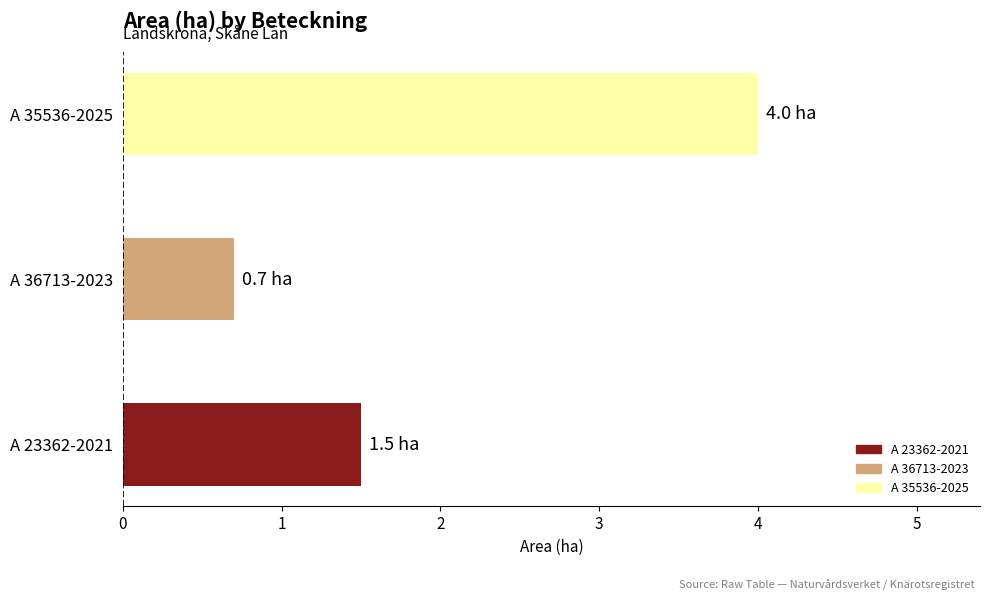

True or false: the data shows 1.0 at A 23362-2021.

False